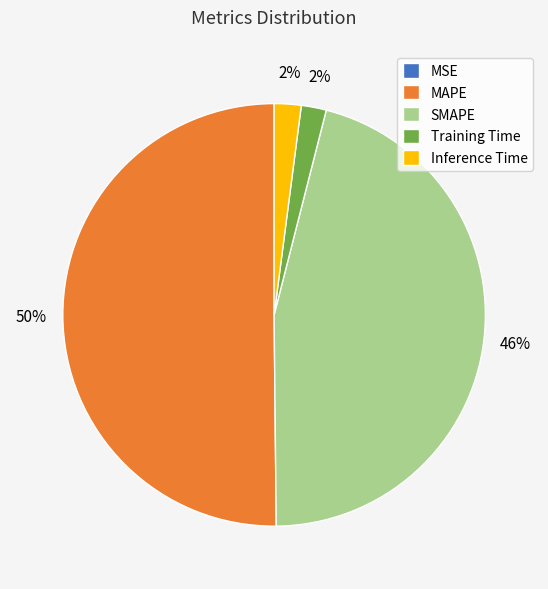

Combined, do Inference Time and Training Time account for over 50%?

No